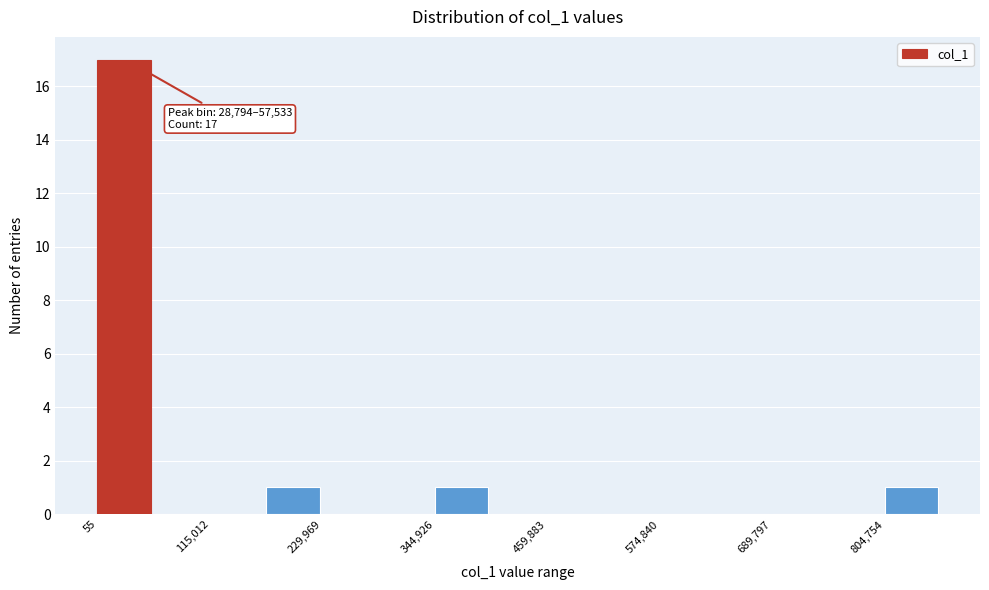

Read against the x-axis, roughly where is the centre of the tallest bar?

20000